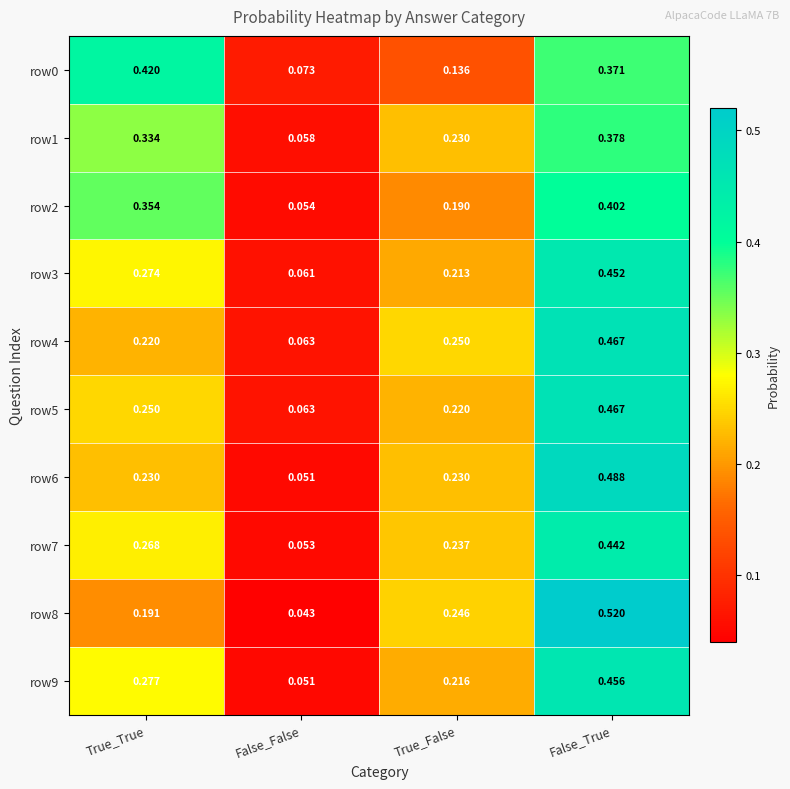

List the labels in order of row3 value, smallest first.

False_False, True_False, True_True, False_True